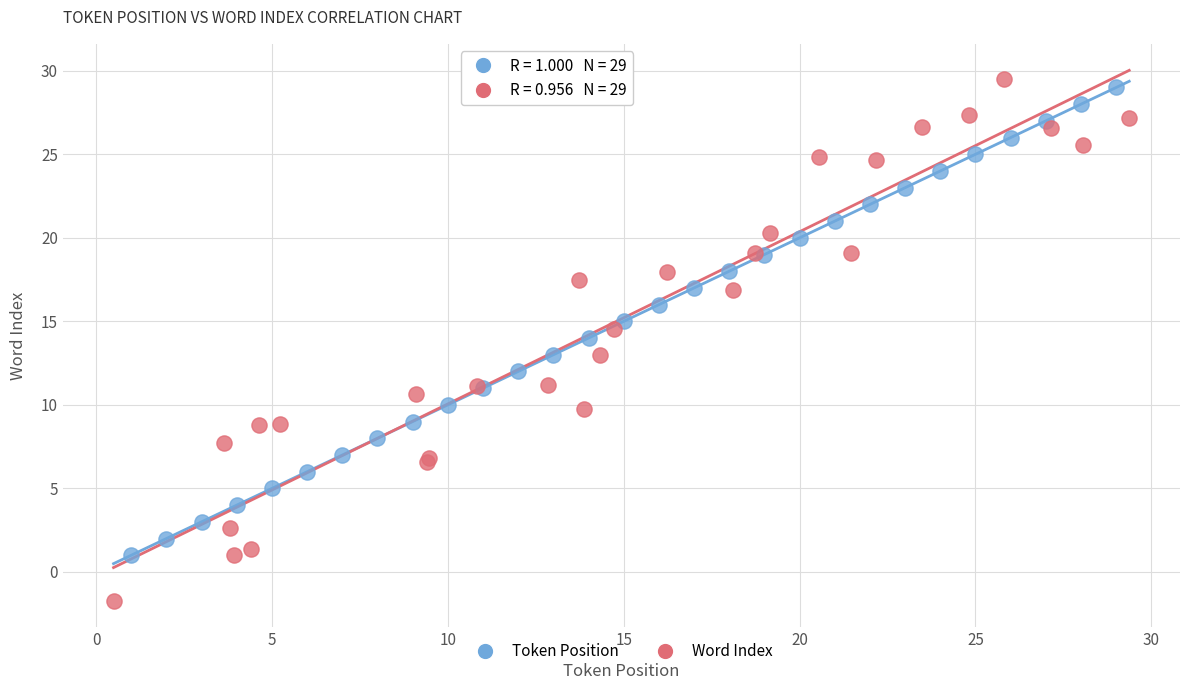

What are all the series names shown in the legend?

Token Position, Word Index